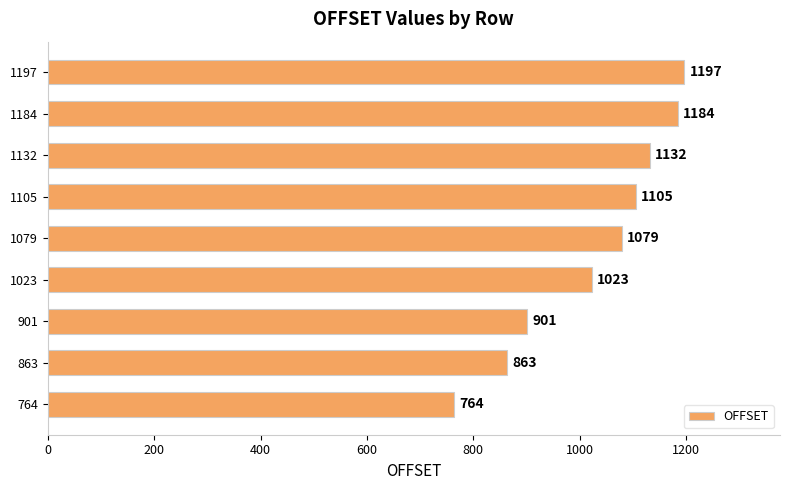

Which category has the highest value across all series?

1197